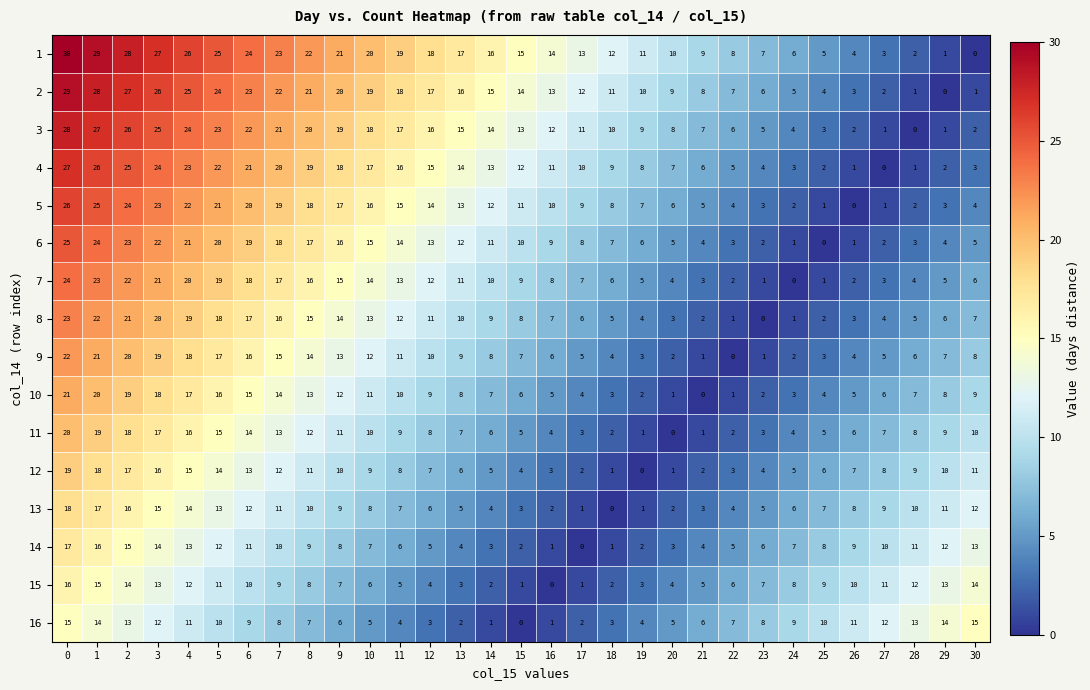

What is the sum of the 13 values at 15 and 11?

10